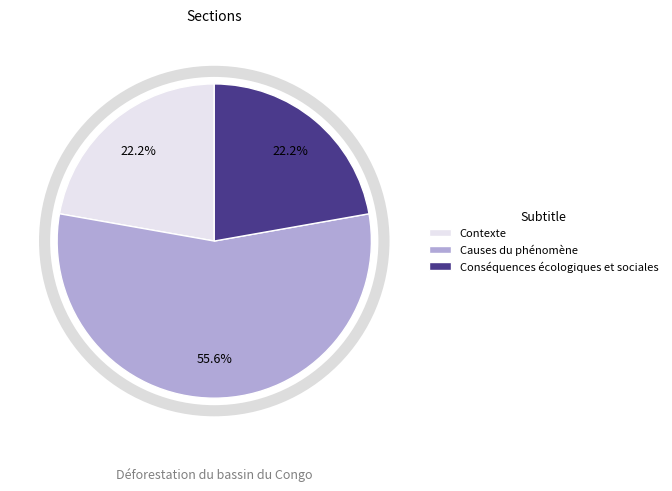

Does Causes du phénomène represent more than half of the total?

Yes